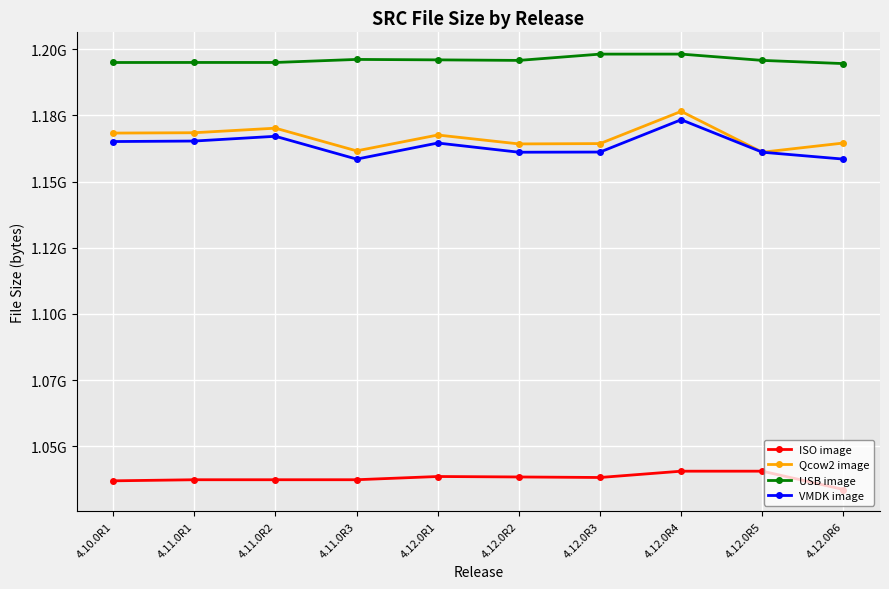

What is the sum of all VMDK image values?

11635633343